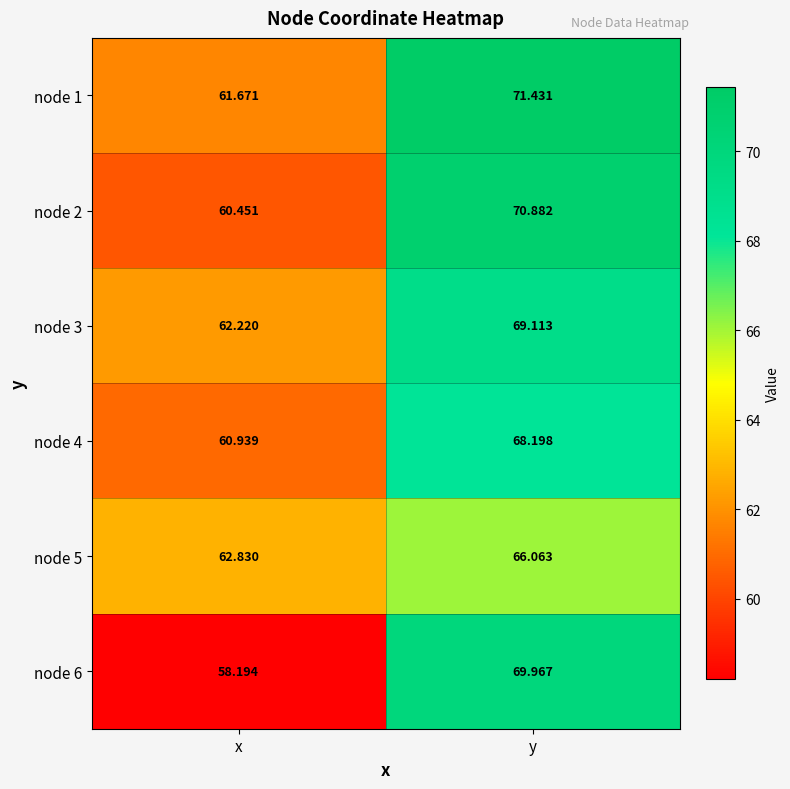

At which category is the sum across all series the highest?

y